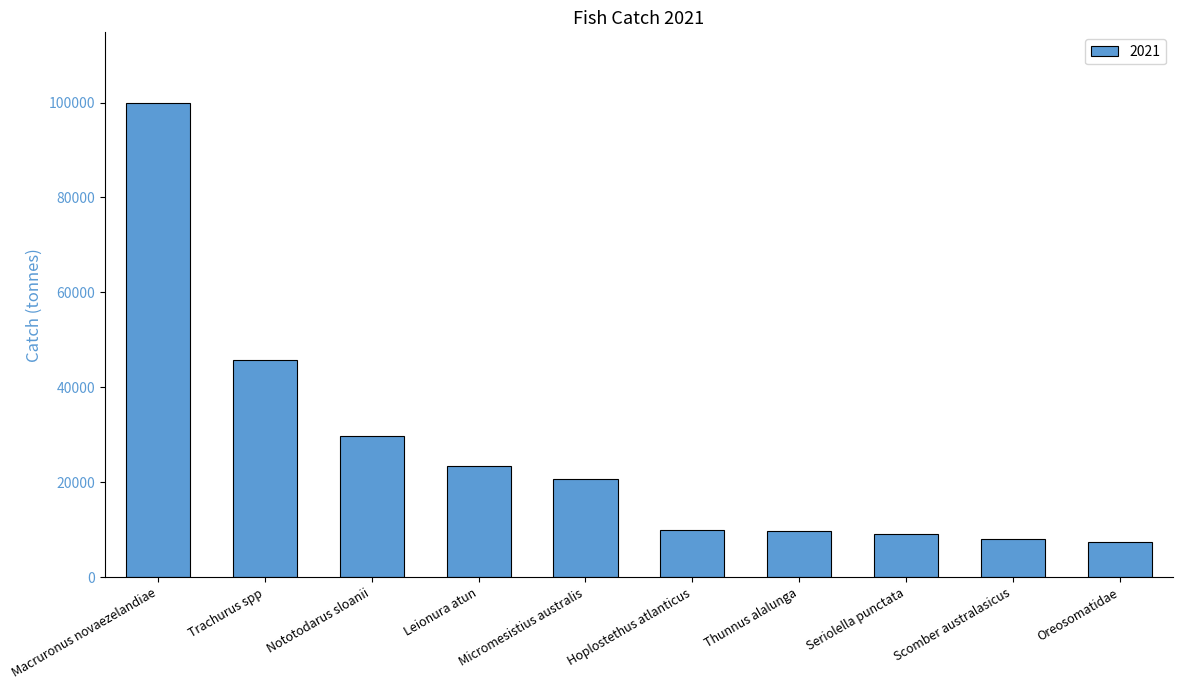

The chart shows a value of 12983.7 at Nototodarus sloanii. True or false?

False